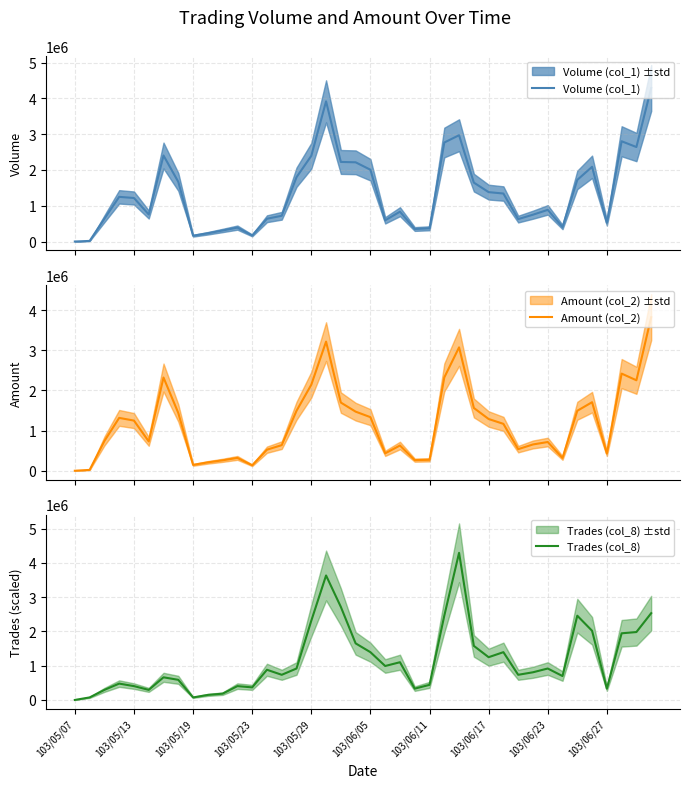

Which category has the lowest value in the Trades (col_8) series?

103/05/07